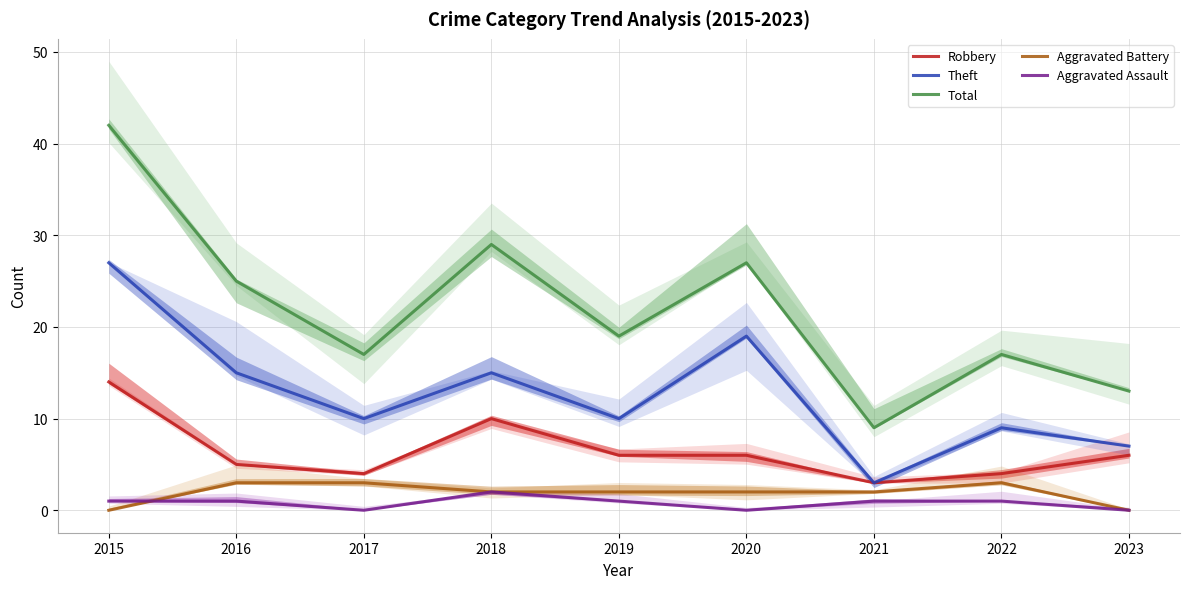

Which series has the widest spread of values?

Total